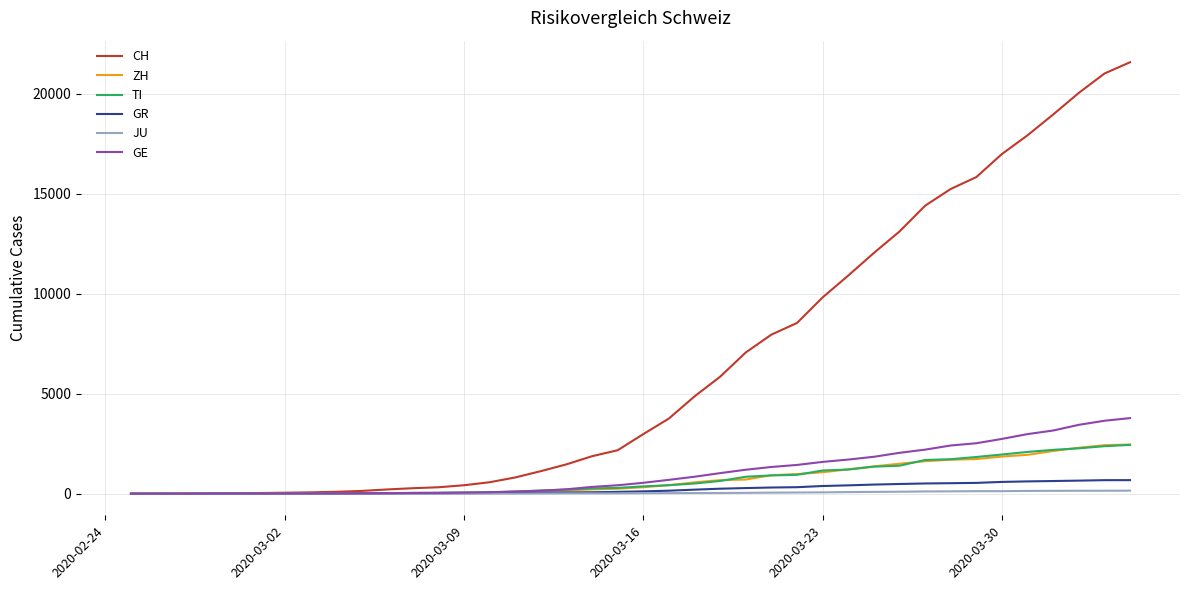

What is the greatest value displayed?

21583